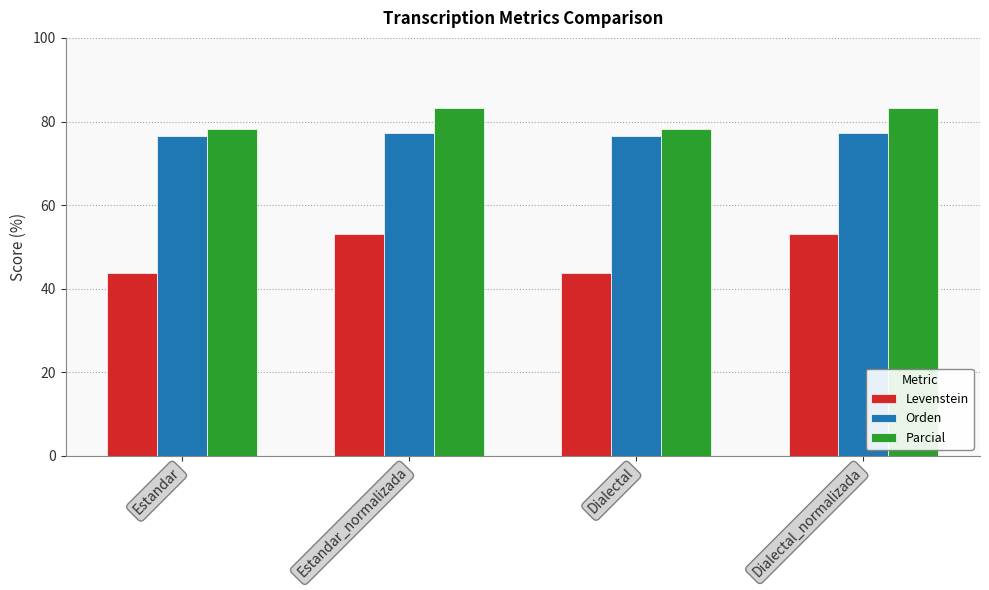

Reading left to right, what are all the values shown in this chart?

Levenstein: Estandar=43.7	Estandar_normalizada=53.0	Dialectal=43.7	Dialectal_normalizada=53.0
Orden: Estandar=76.5	Estandar_normalizada=77.2	Dialectal=76.5	Dialectal_normalizada=77.2
Parcial: Estandar=78.2	Estandar_normalizada=83.2	Dialectal=78.2	Dialectal_normalizada=83.2